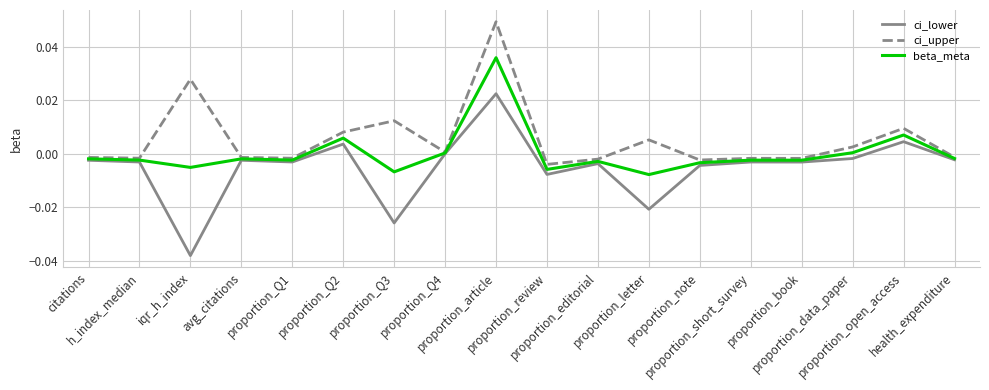

Which series has the largest range (max minus min)?

ci_lower